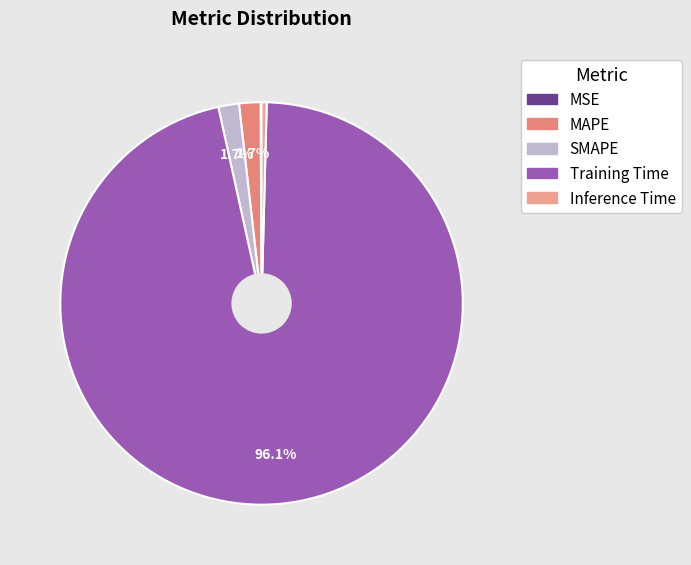

Which slice is the largest?

Training Time